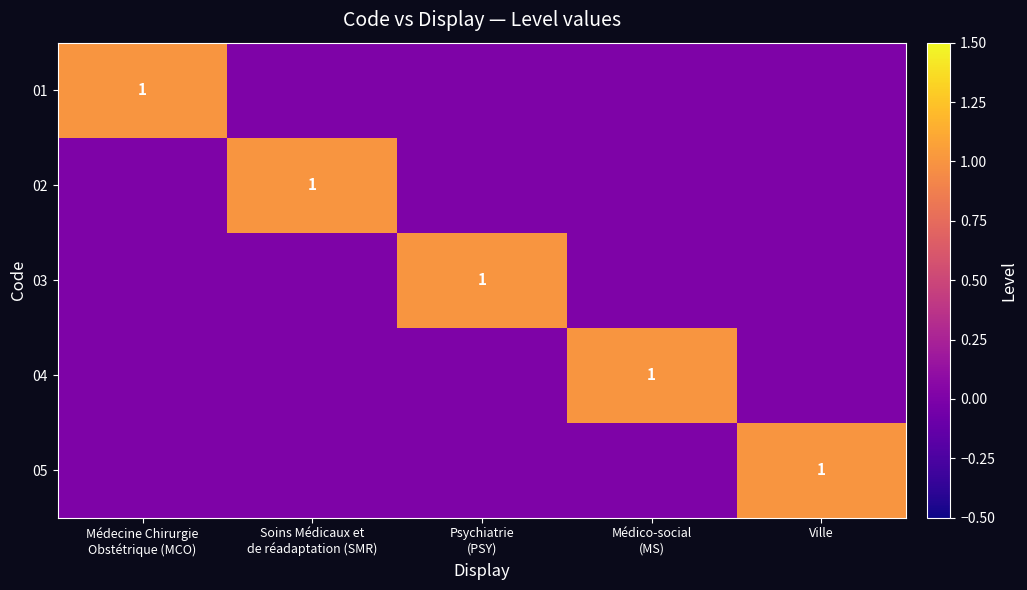

Count the number of categories in the chart.

5